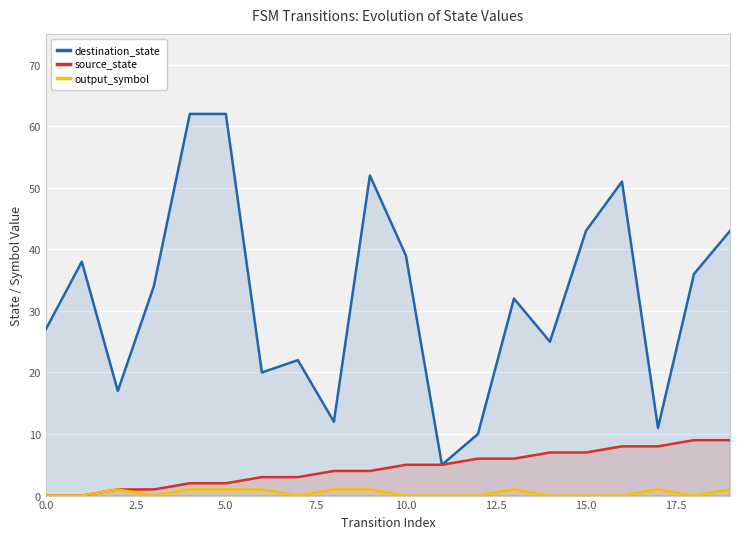

Is it true that destination_state equals 62 at 5.0?

True